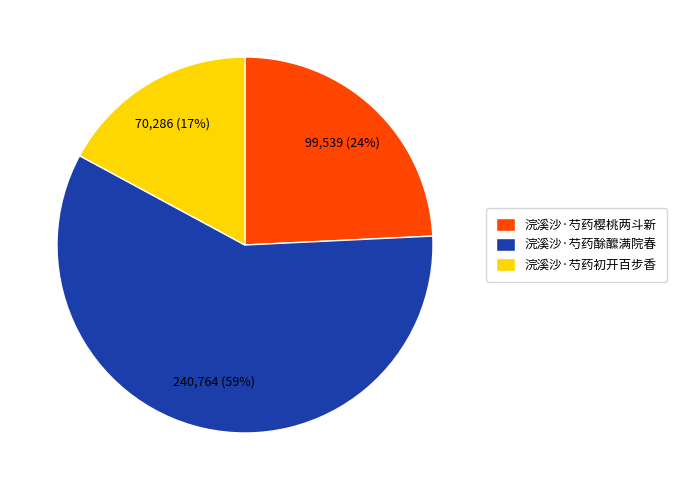

Do 浣溪沙·芍药樱桃两斗新 and 浣溪沙·芍药酴醿满院春 together represent more than half of the pie?

Yes